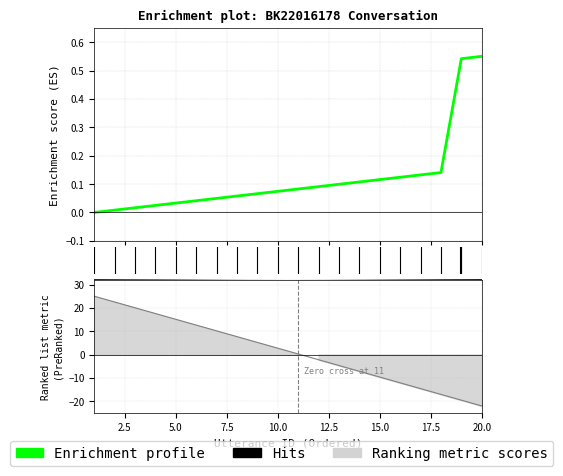

Does the chart display data point markers on the line(s)?

No